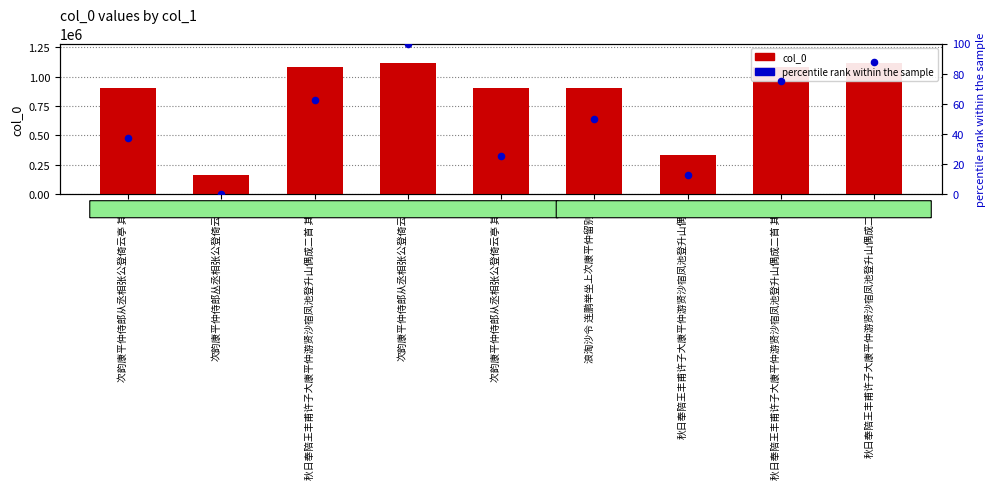

At which category is the sum across all series the highest?

次韵康平仲侍郎从丞相张公登倚云亭